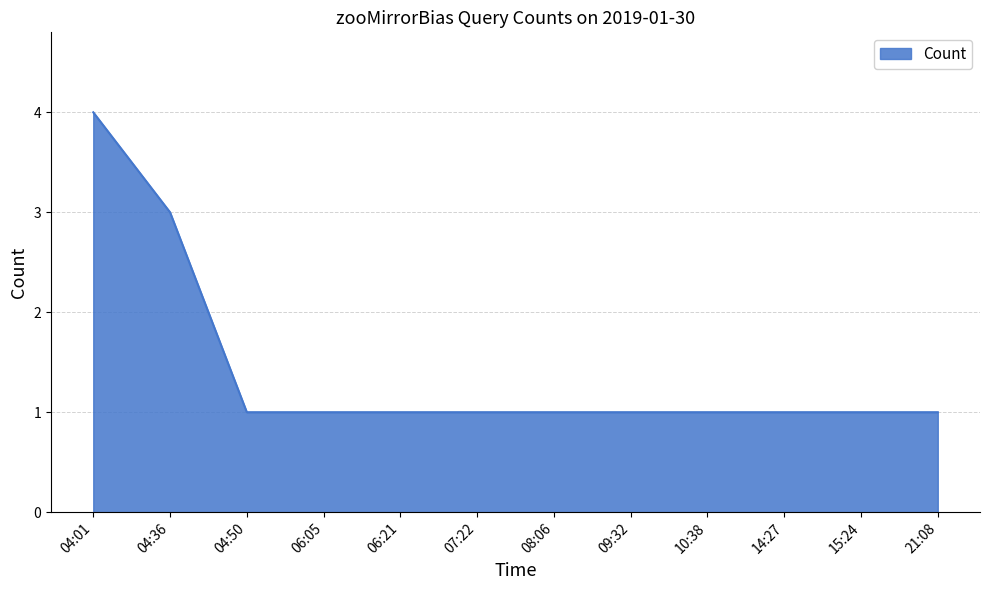

How many lines are shown in the chart?

1